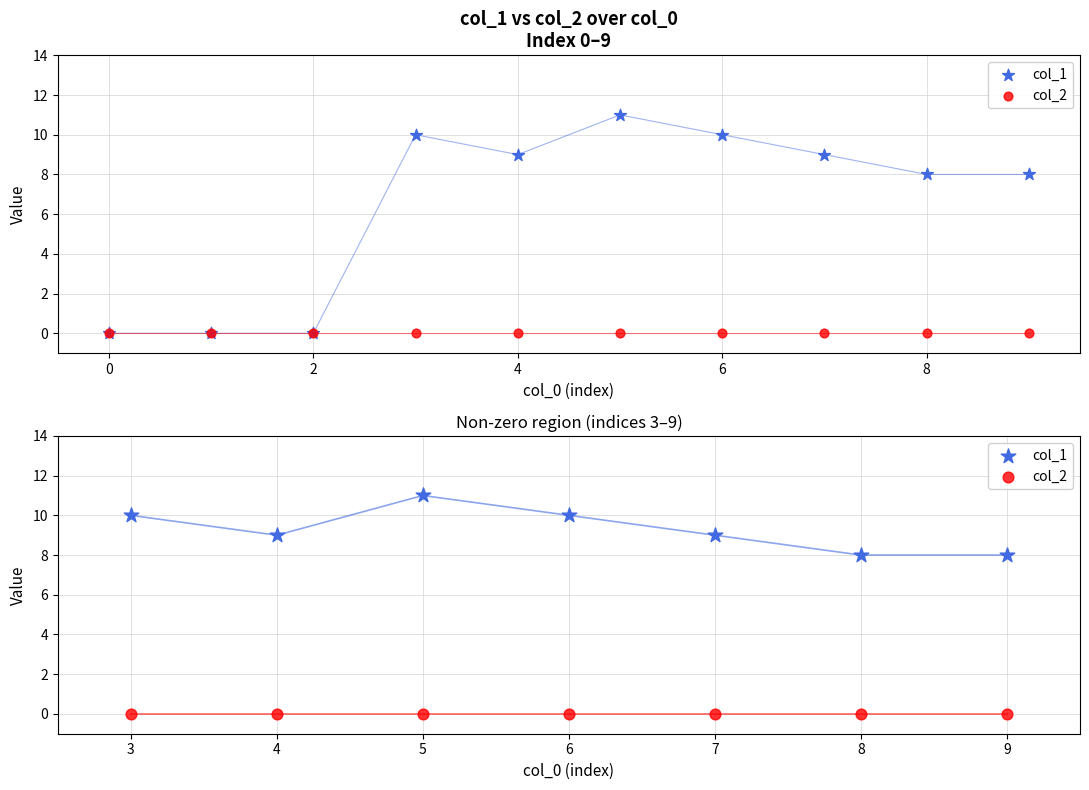

Which series has the largest Y range (max minus min)?

col_1